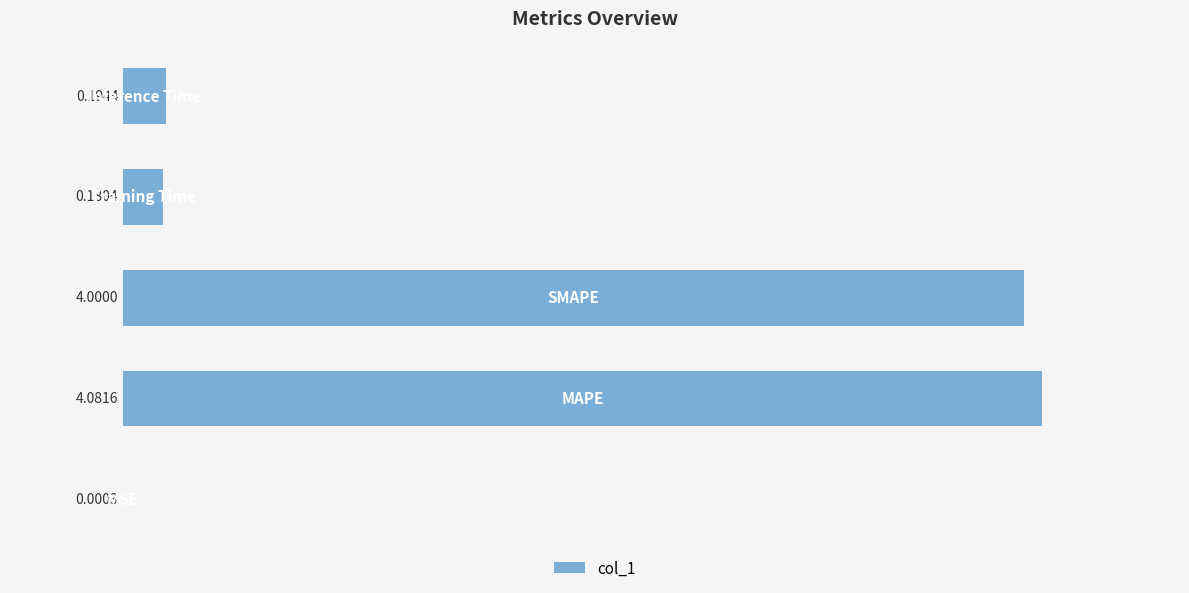

What is the sum of all values?

8.5